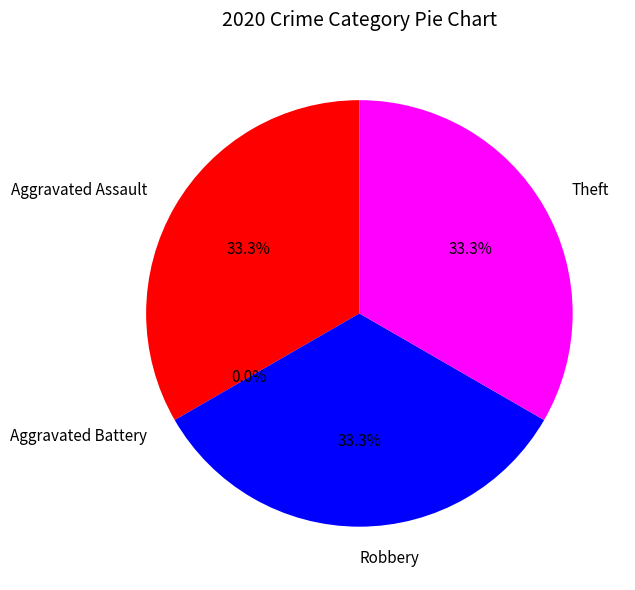

What portion of the pie excludes Robbery?

66.7%